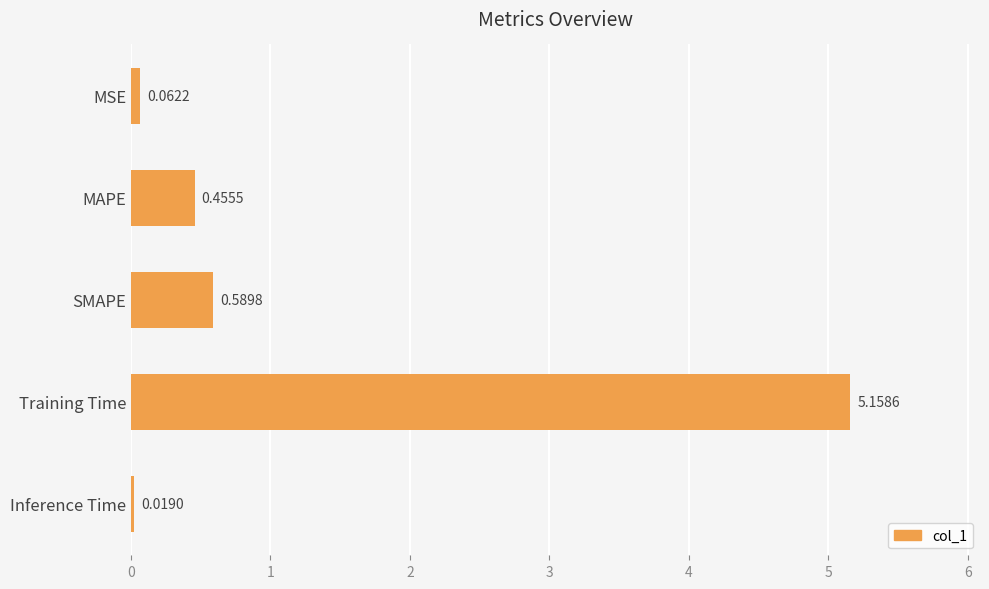

Which has a higher value, Inference Time or MSE?

MSE